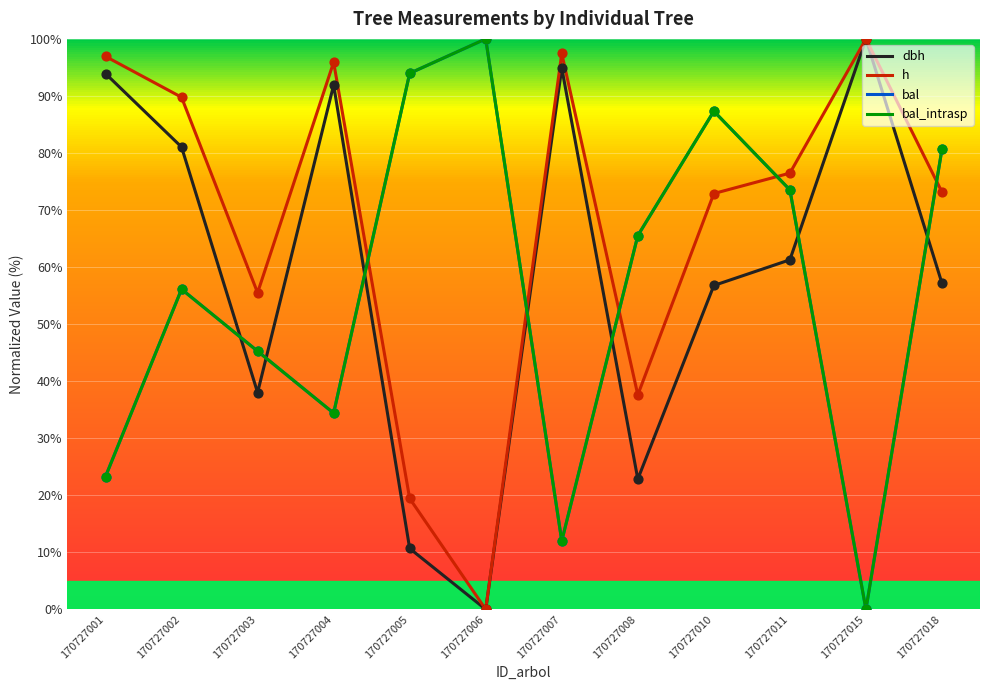

Which series has the largest total across all categories?

h